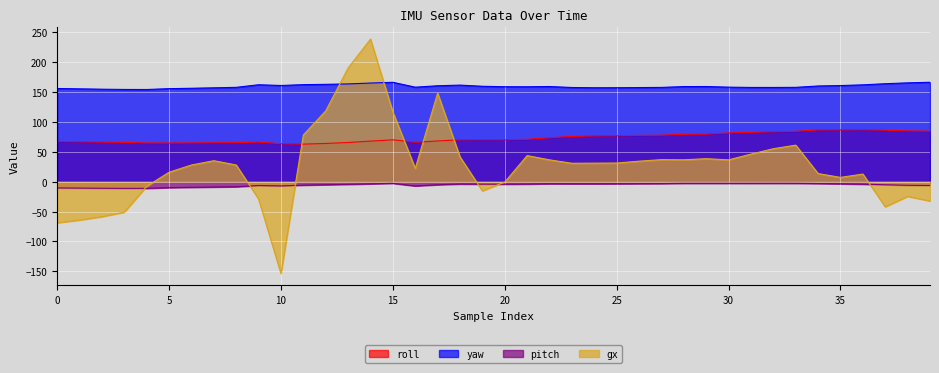

Is it true that gx equals -93.0 at 2?

False